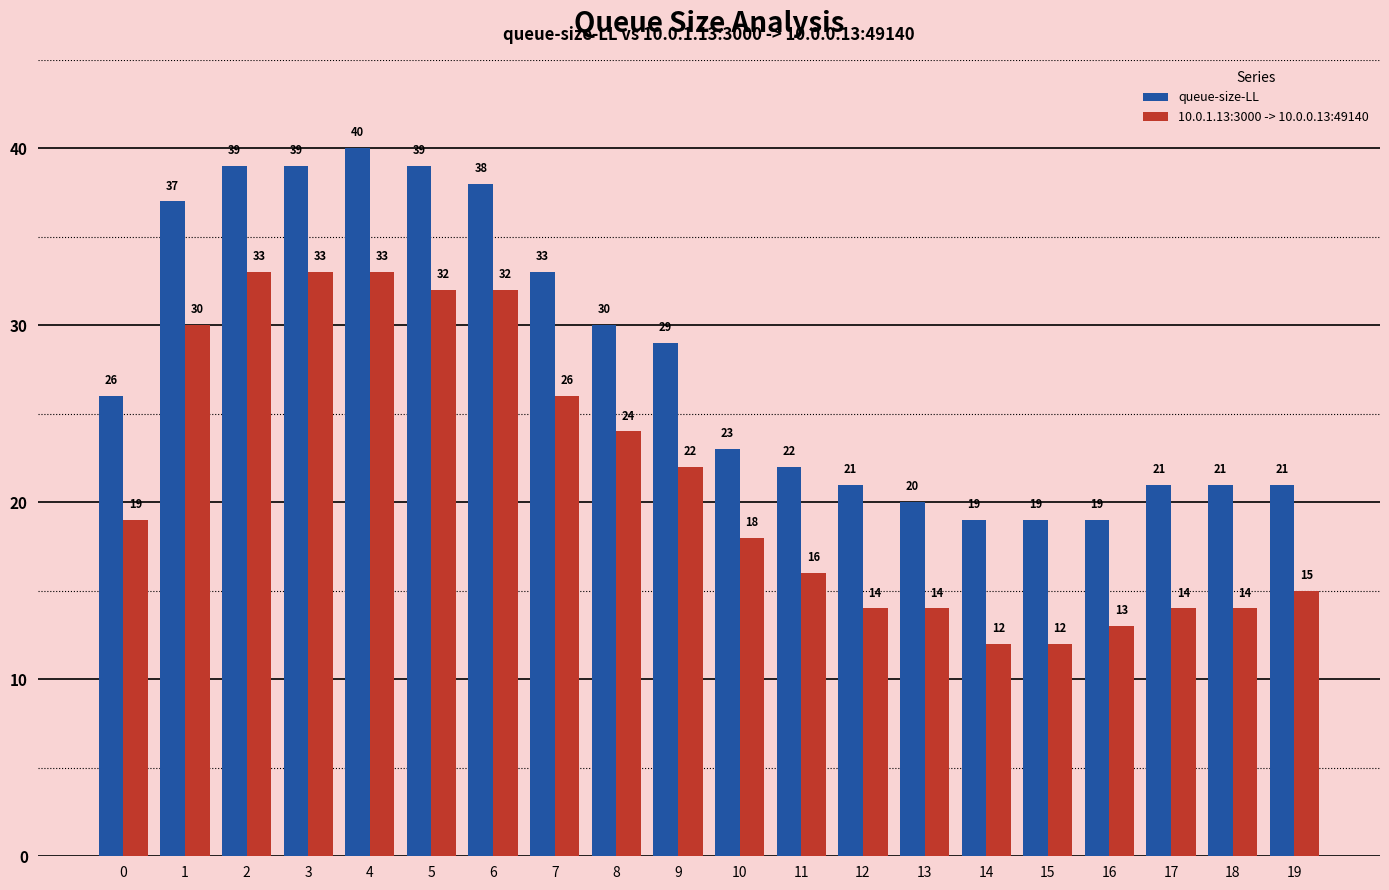

Is it true that queue-size-LL equals 39 at 3?

True